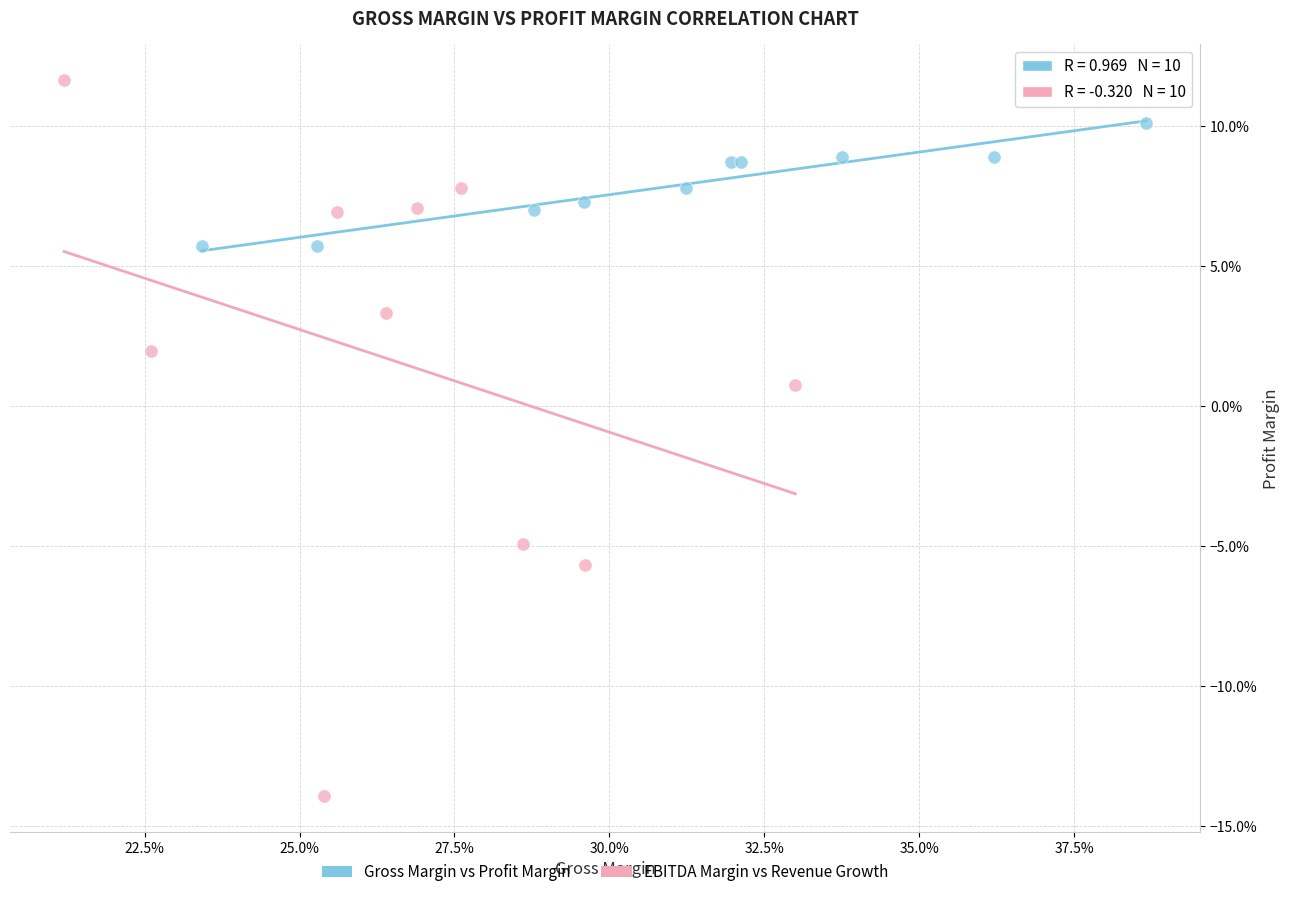

What are all the series names shown in the legend?

Gross Margin vs Profit Margin, EBITDA Margin vs Revenue Growth